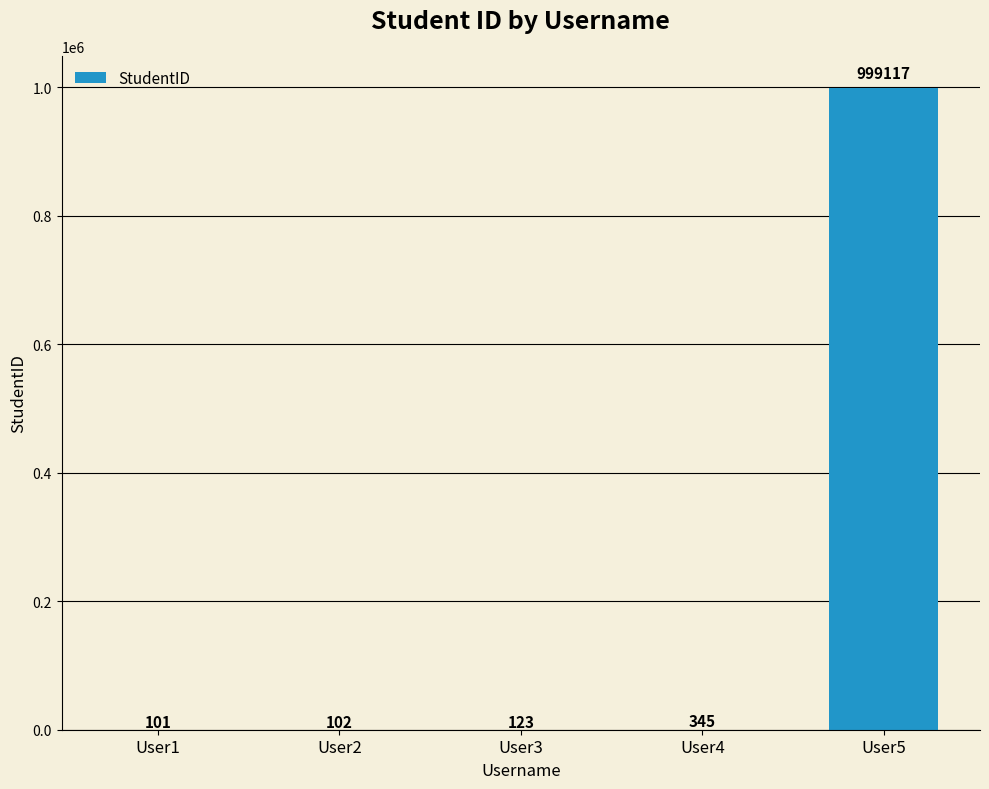

Reading right to left, extract all data points from this chart.

User5=999117	User4=345	User3=123	User2=102	User1=101